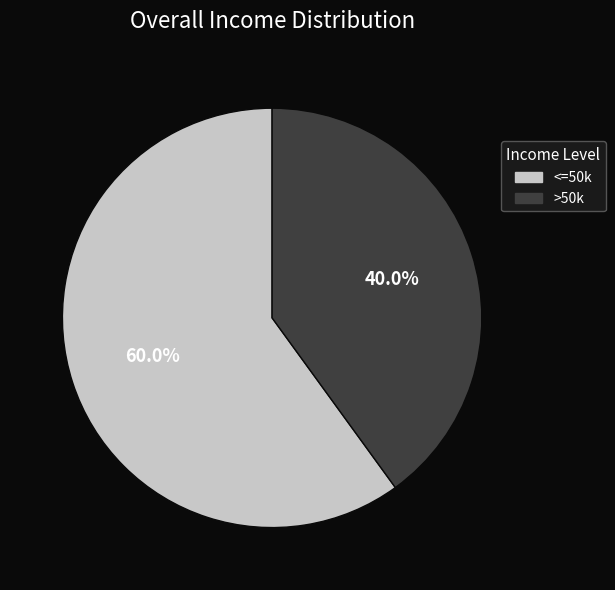

Which category has the smallest portion of the pie?

>50k